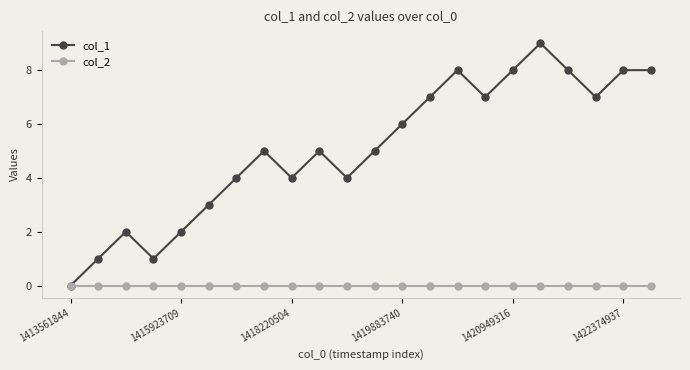

Which series has the largest total across all categories?

col_1